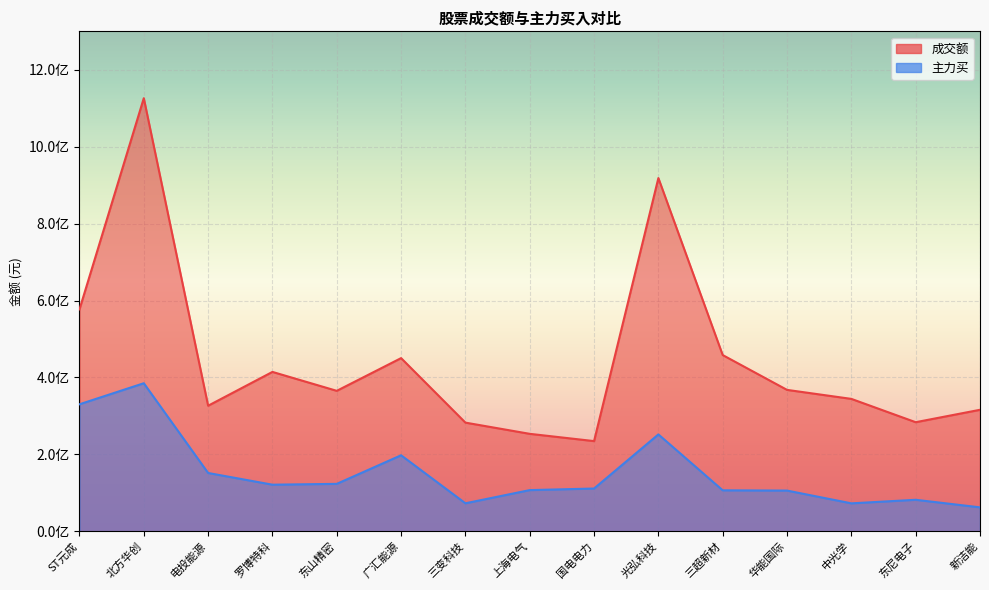

List the series in order of their peak value, lowest first.

主力买, 成交额